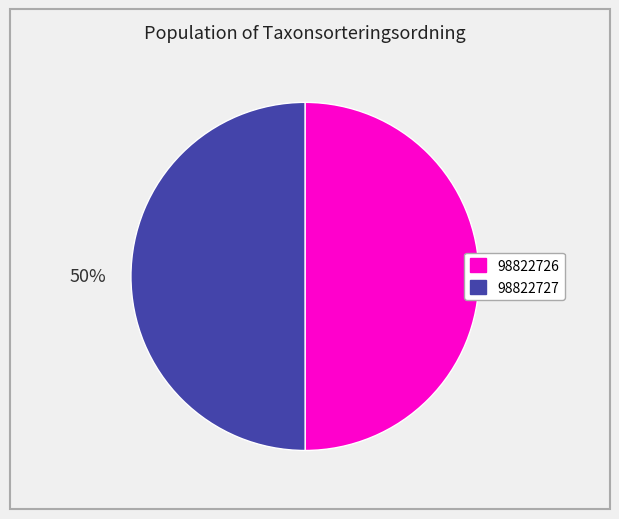

Count the number of slices in the pie.

2